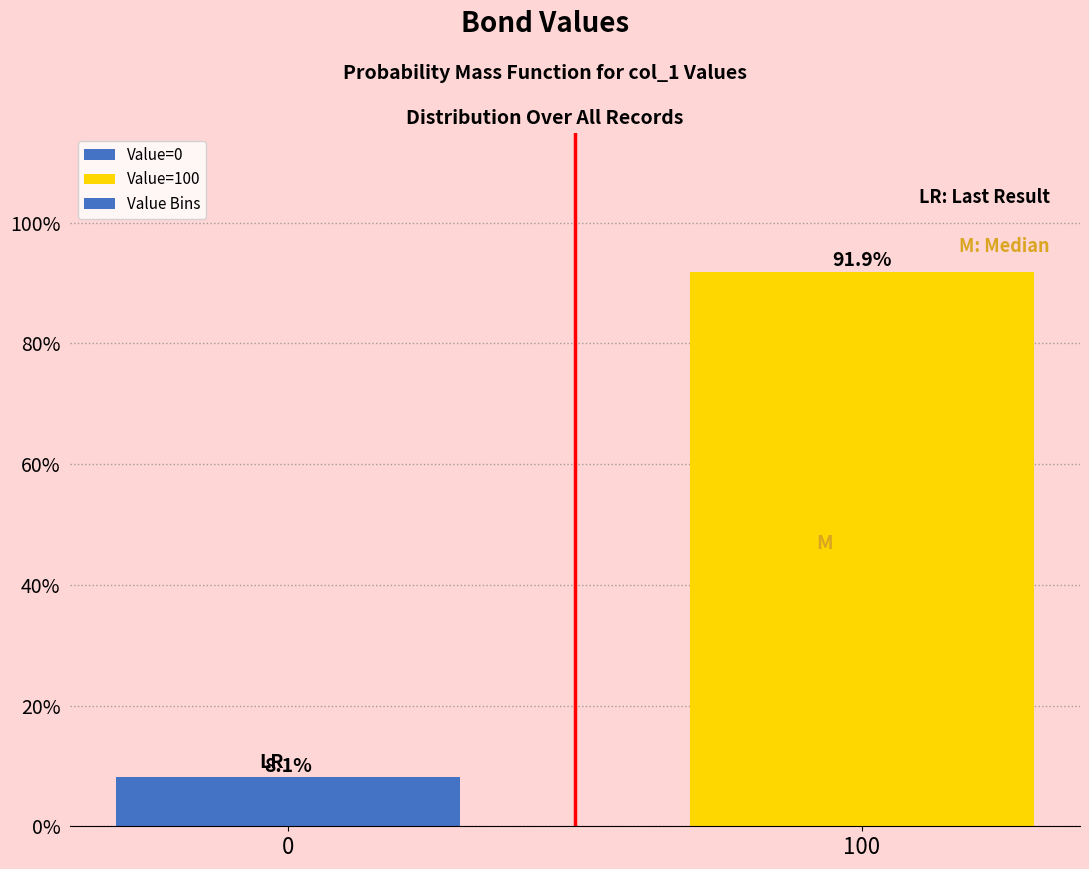

Reading right to left, transcribe all the data shown in this chart.

100=91.9	0=8.1